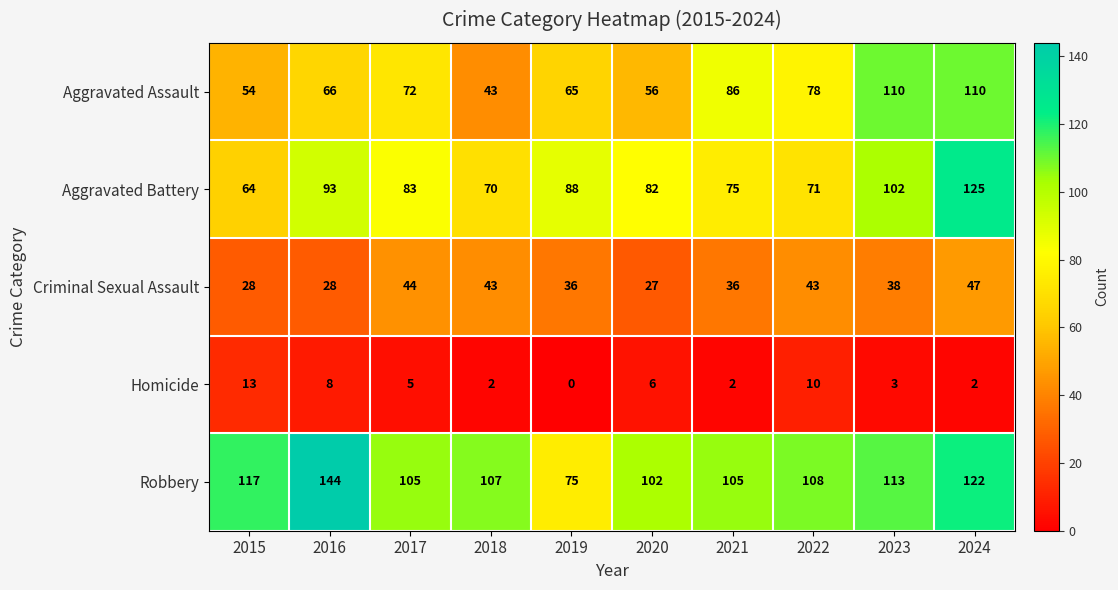

Read the Robbery value at 2015, to the nearest 5.

115